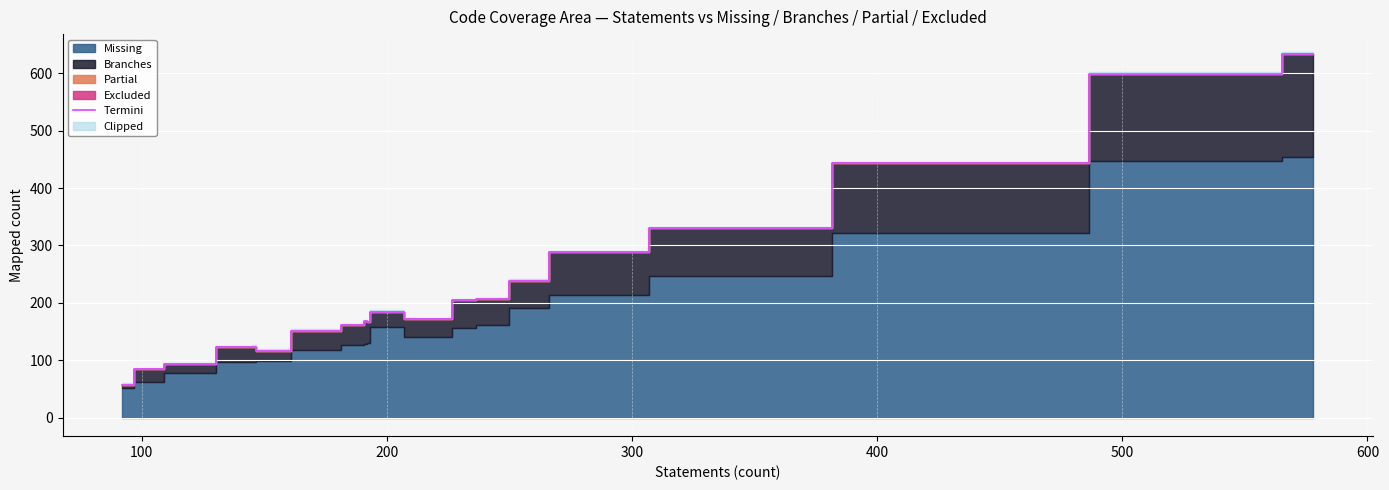

How many lines are shown in the chart?

1